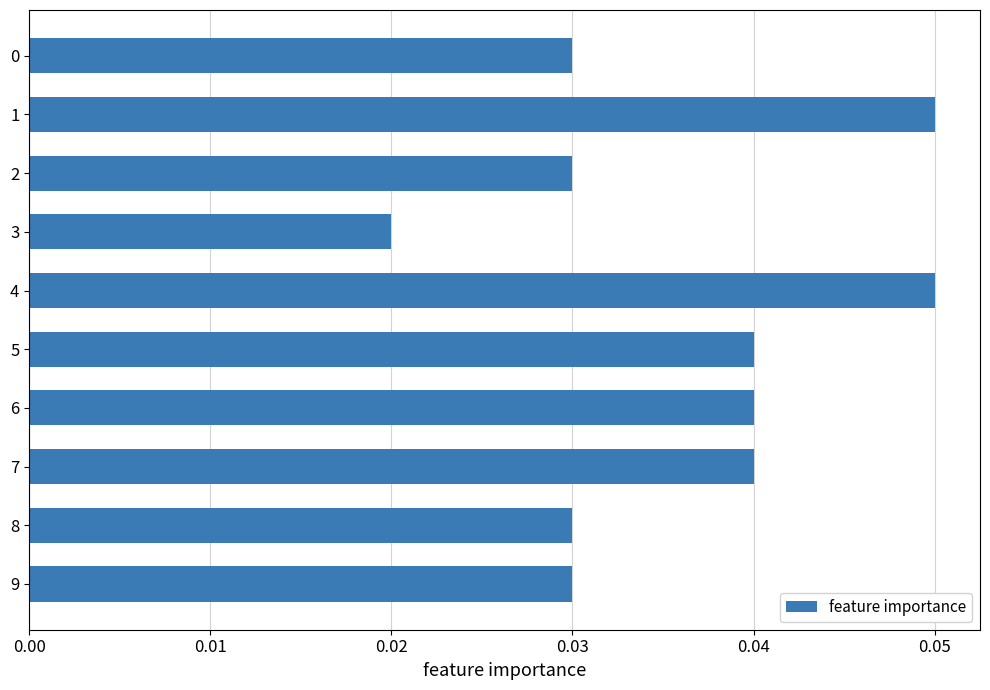

Which category has the lowest value across all series?

3